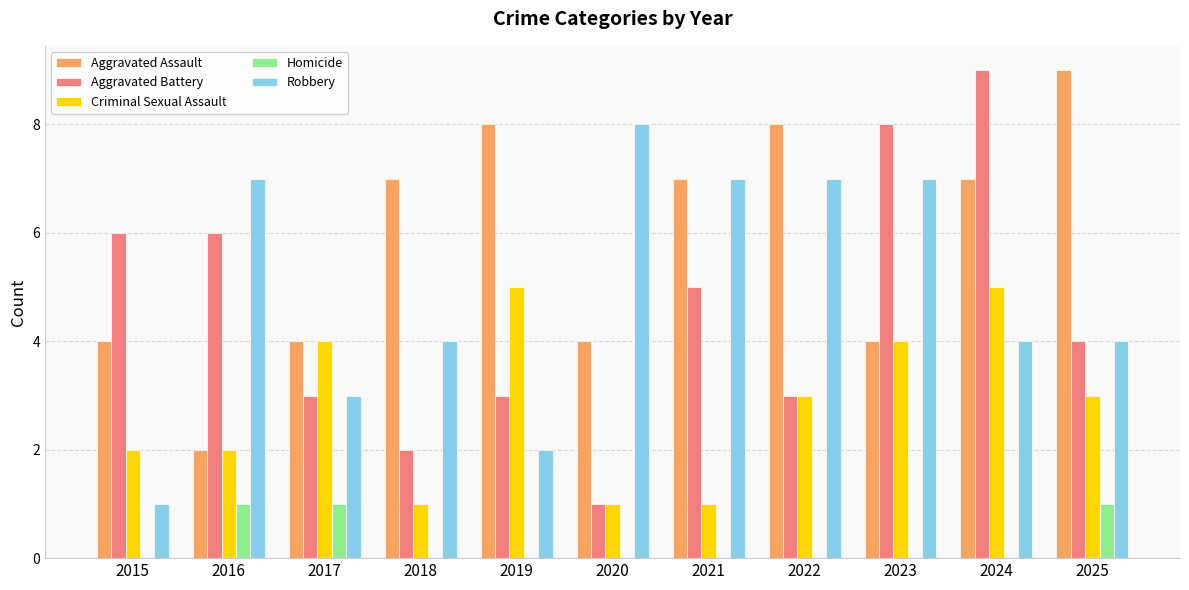

Which series changed the most between 2015 and 2025?

Aggravated Assault